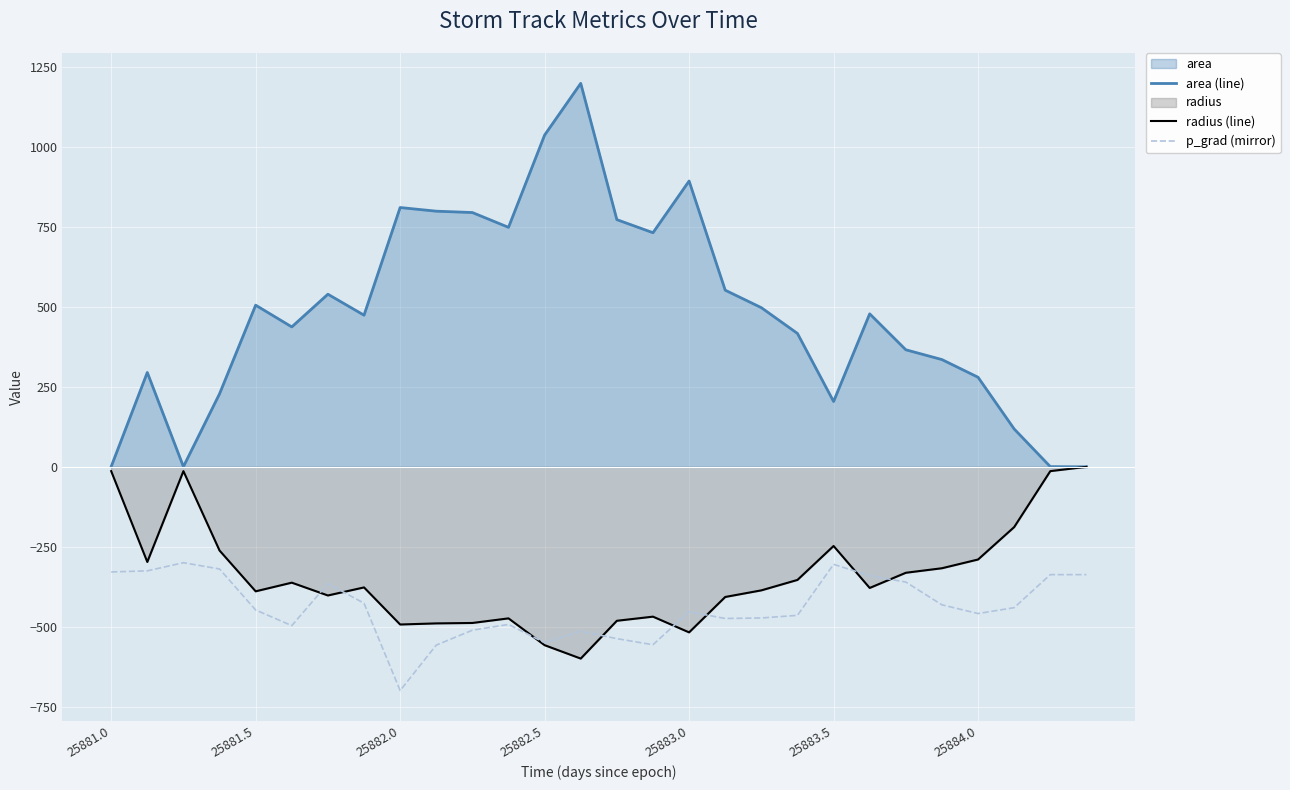

At which label does radius (line) first exceed -377?

25881.0